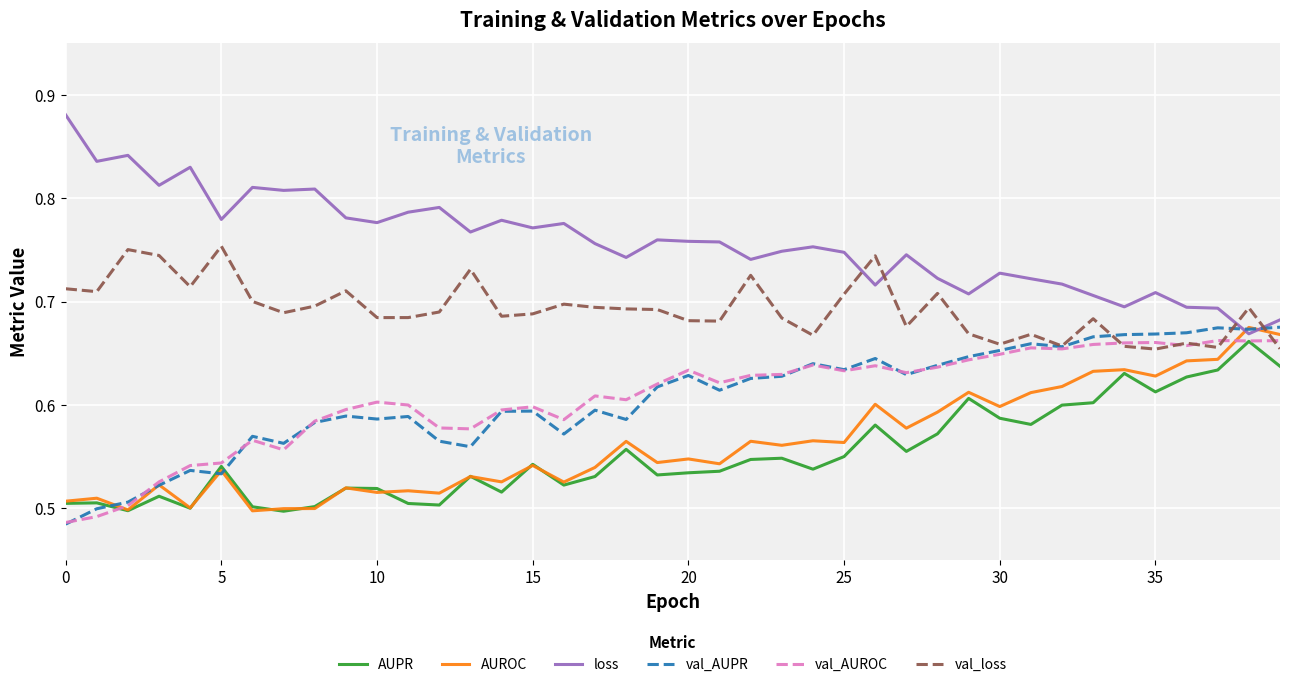

True or false: val_loss and val_AUPR intersect in this chart.

True